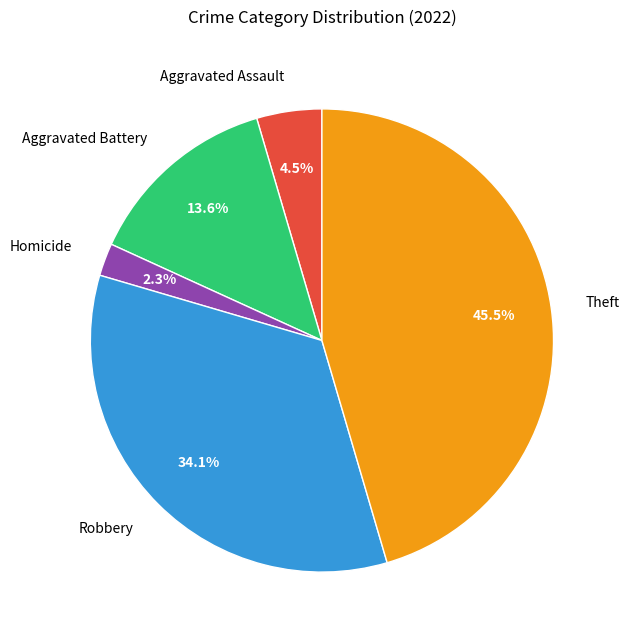

To the nearest percent, what is the difference between the largest and smallest slice percentages?

43%